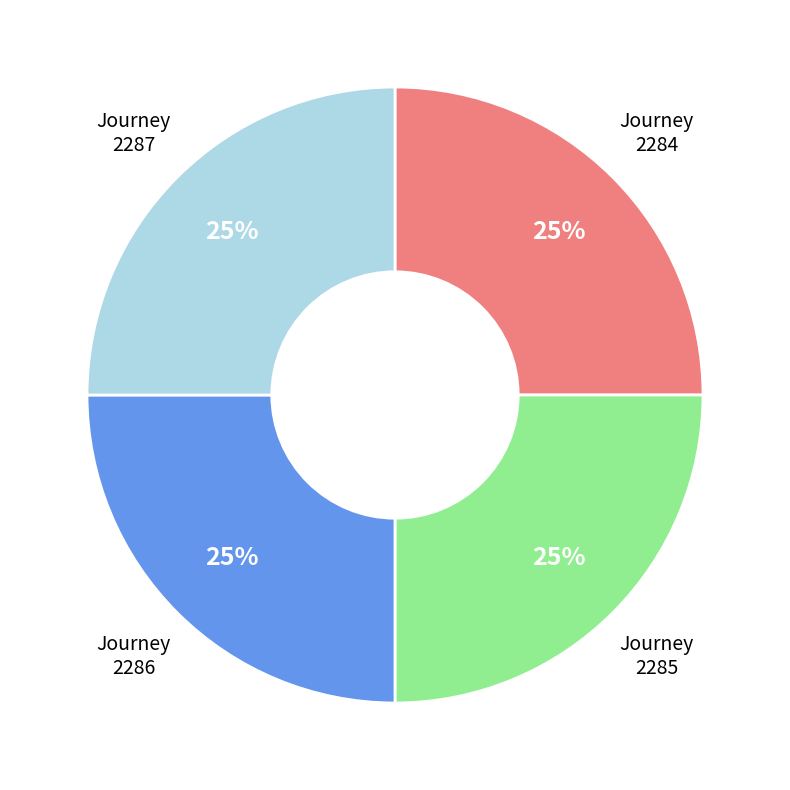

To the nearest percent, what is the average slice percentage?

25%